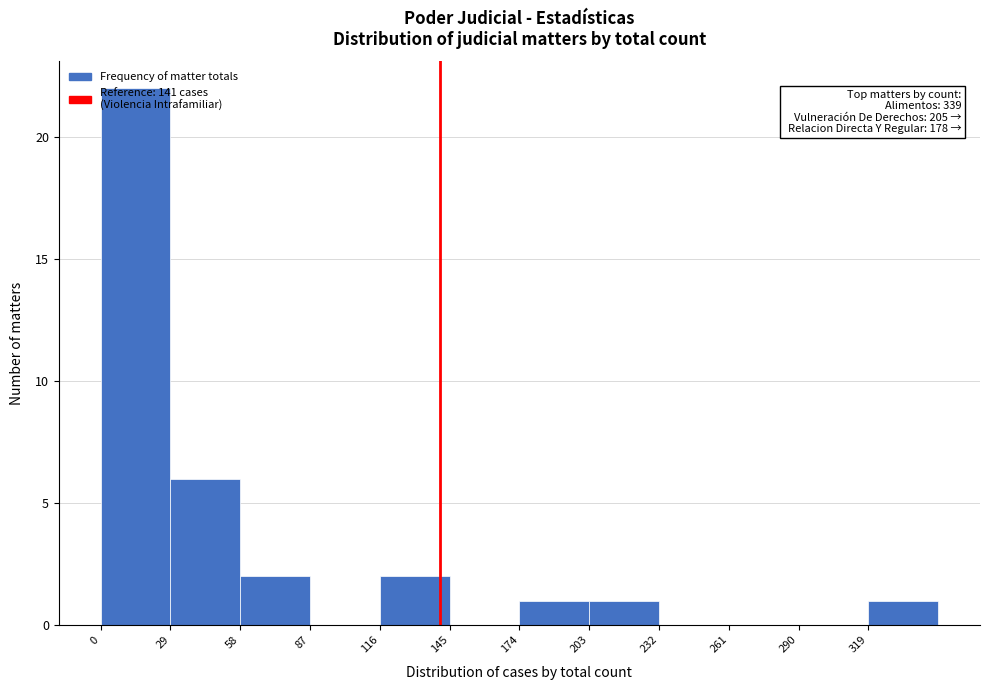

Over which range of the x-axis is the bar tallest?

0 to 29